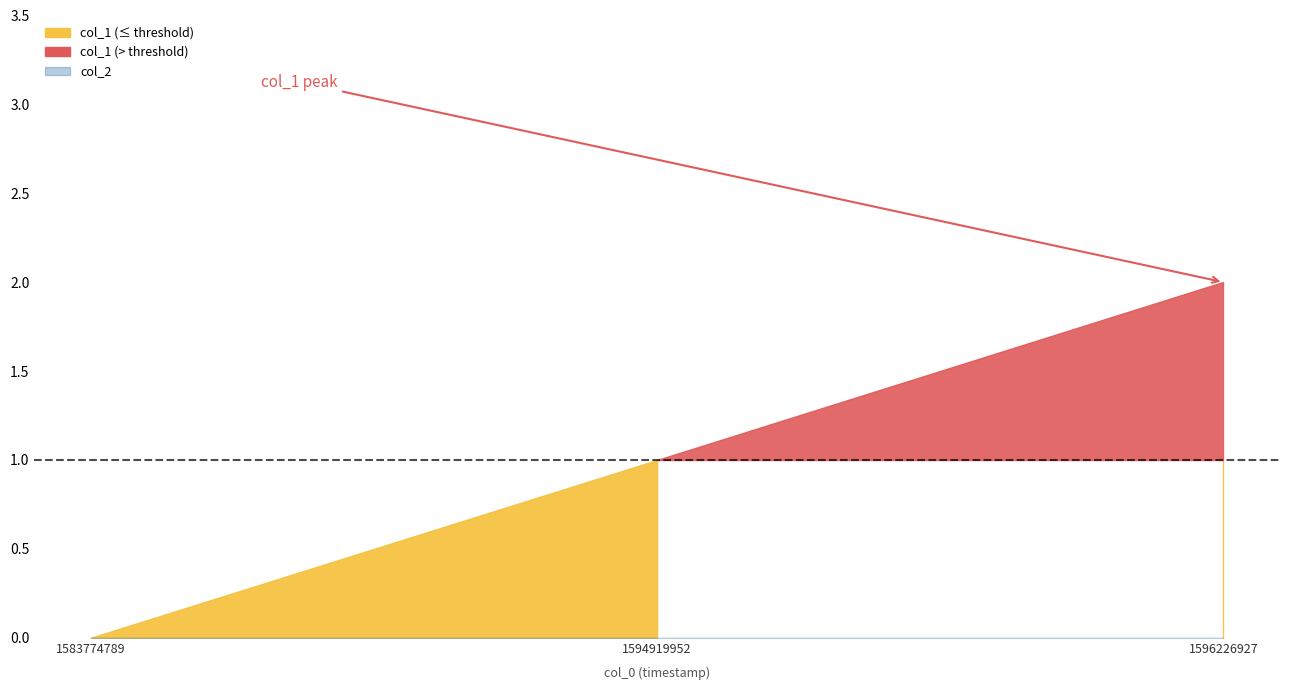

Between 1583774789 and 1596226927, which series saw the biggest shift?

col_1